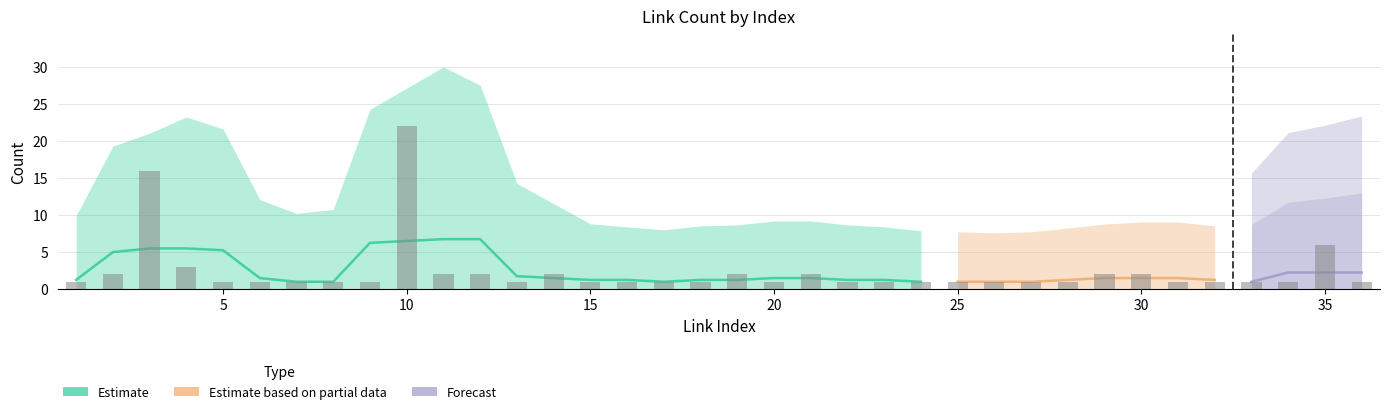

Where is link_count nearest to the value 11?

3